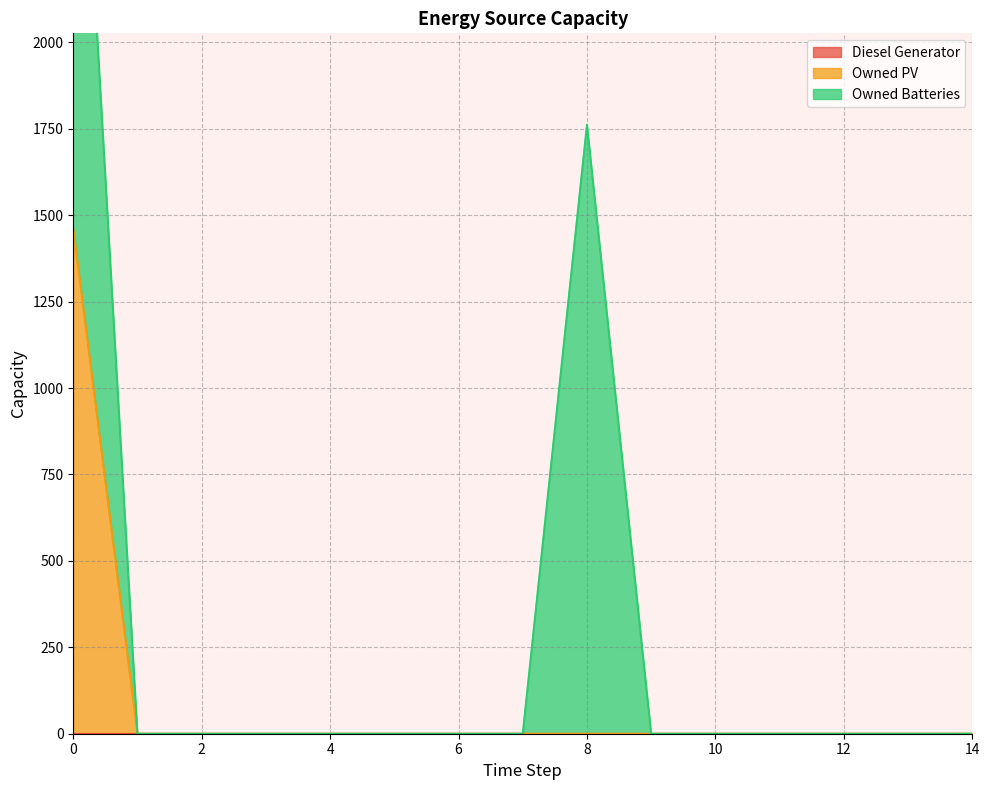

What are all the series names shown in the legend?

Diesel Generator, Owned PV, Owned Batteries